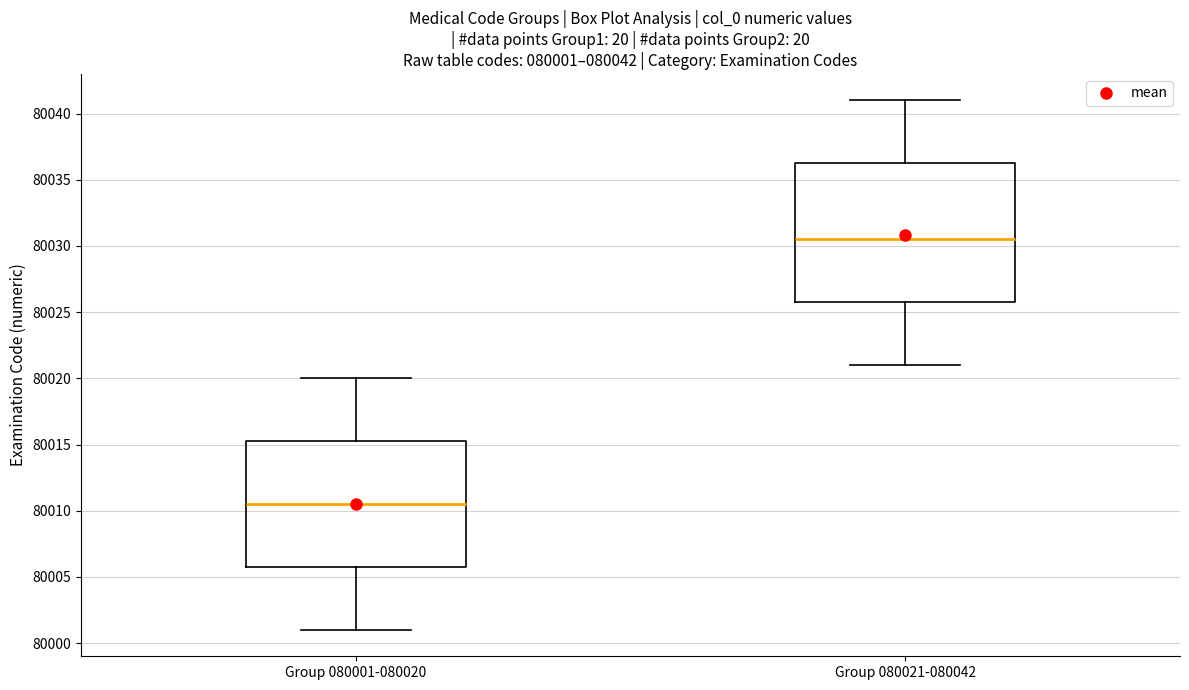

Which box's median line is the lowest?

Group 080001-080020